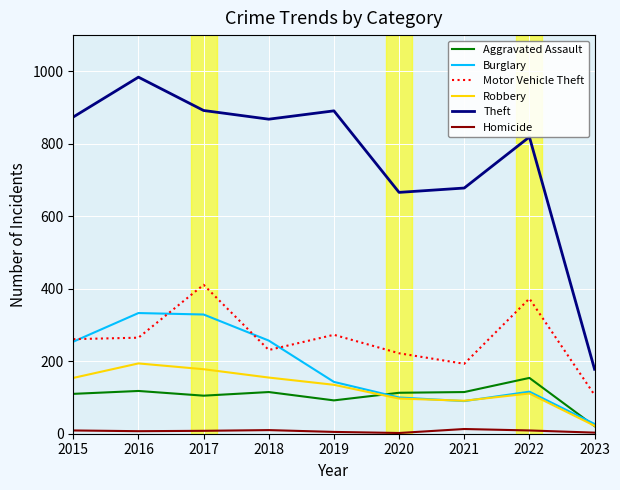

Rank the series at 2016 from lowest to highest value.

Homicide, Aggravated Assault, Robbery, Motor Vehicle Theft, Burglary, Theft